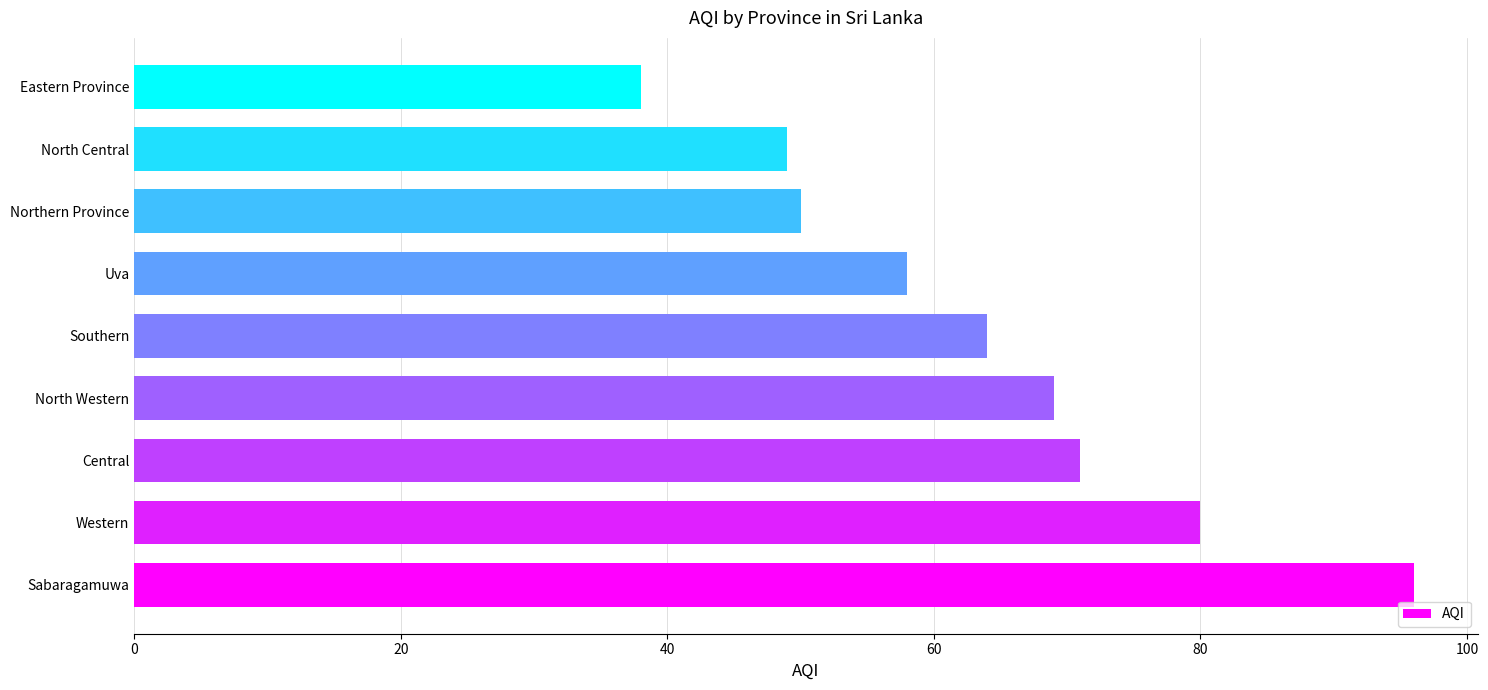

What is the ratio of the value at North Western to the value at Central?

1.0